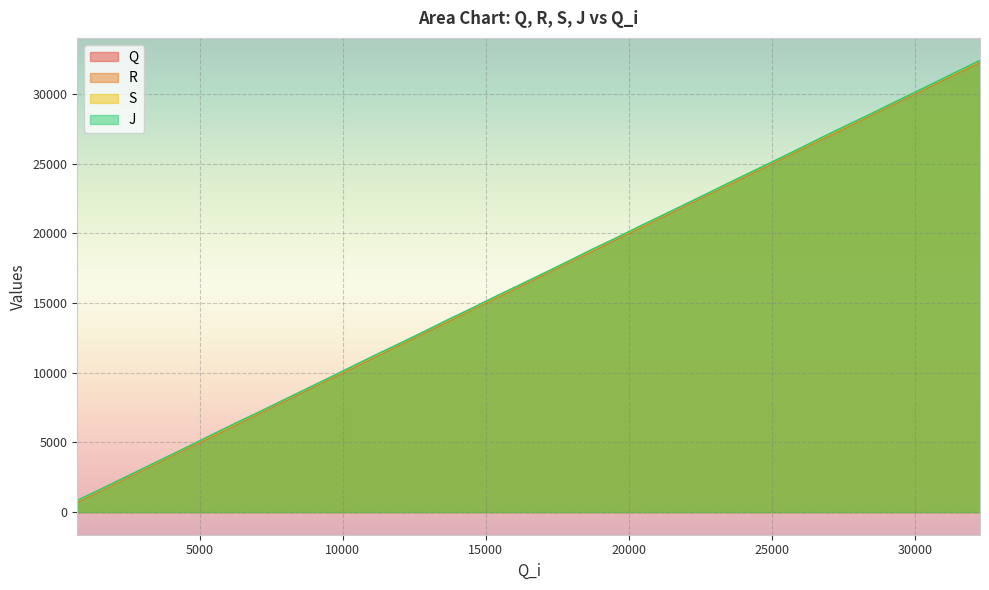

Is it true that J equals 12898 at 19512?

False